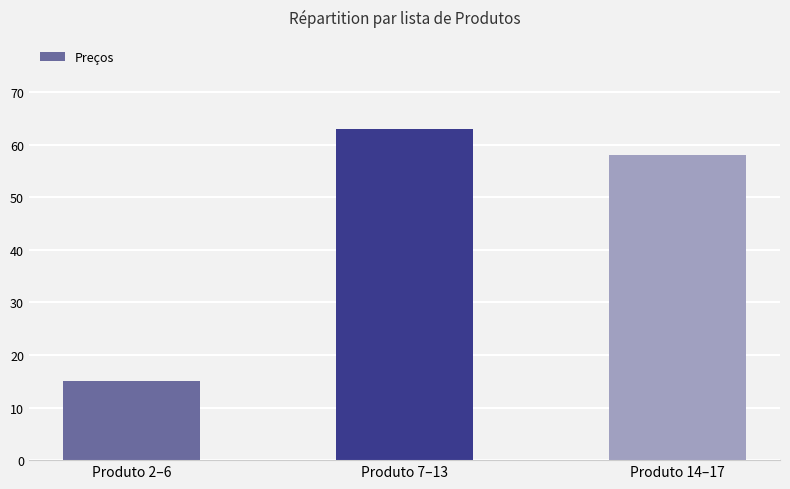

Approximately how many times larger is the value at Produto 2–6 compared to Produto 14–17?

0.3